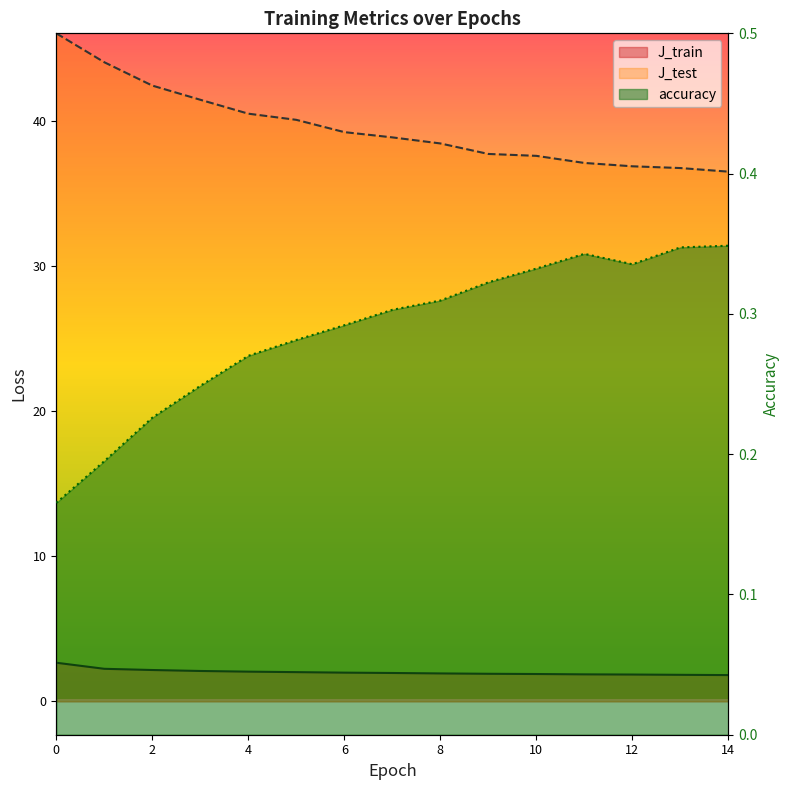

True or false: accuracy and J_test cross at least once.

False